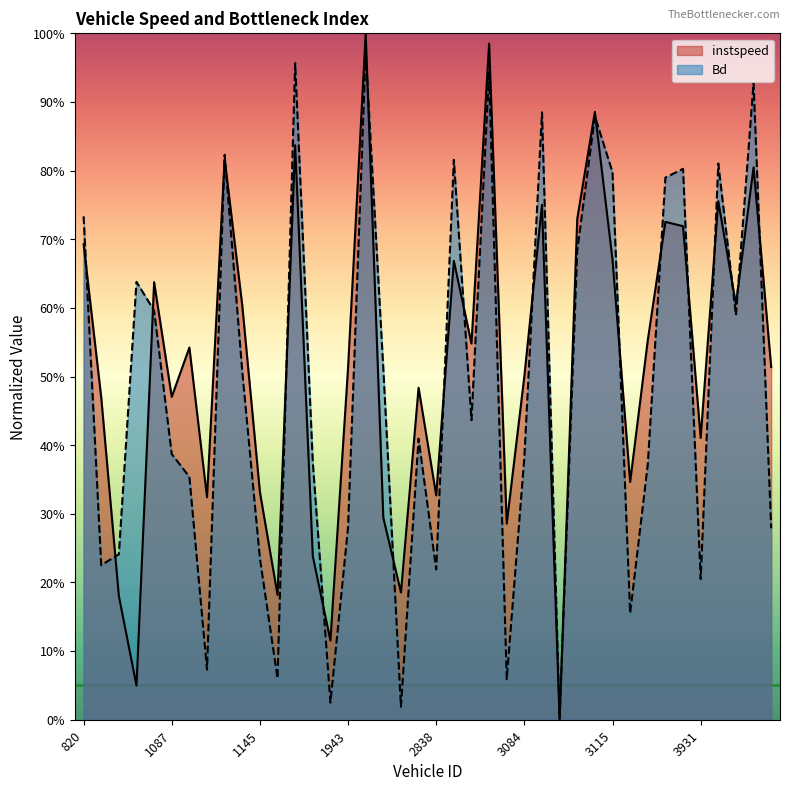

True or false: instspeed and Bd intersect in this chart.

True